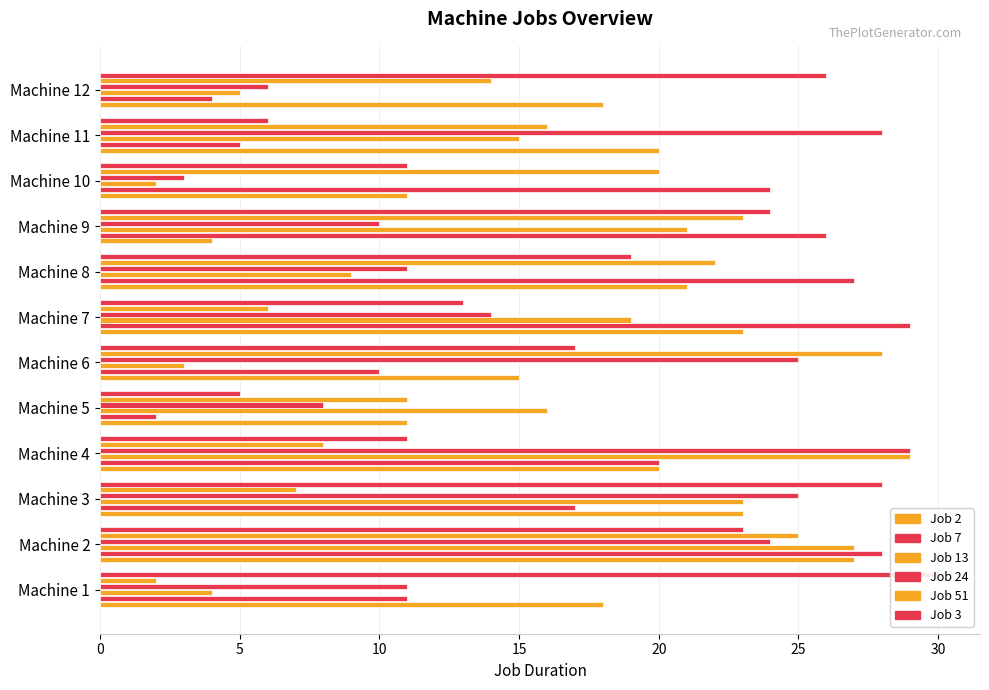

What is the value of the Job 24 bar at the 8th from the left?

11